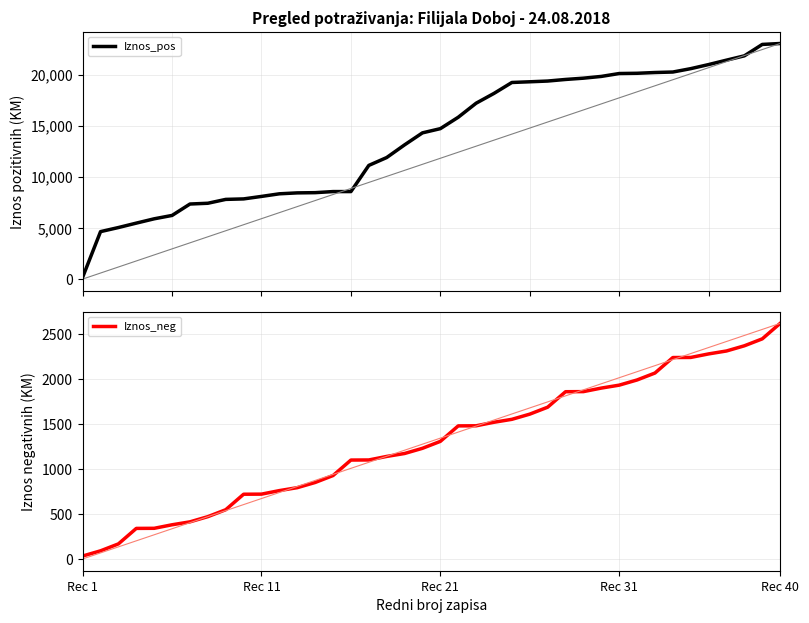

Which series has the largest range (max minus min)?

Iznos_pos